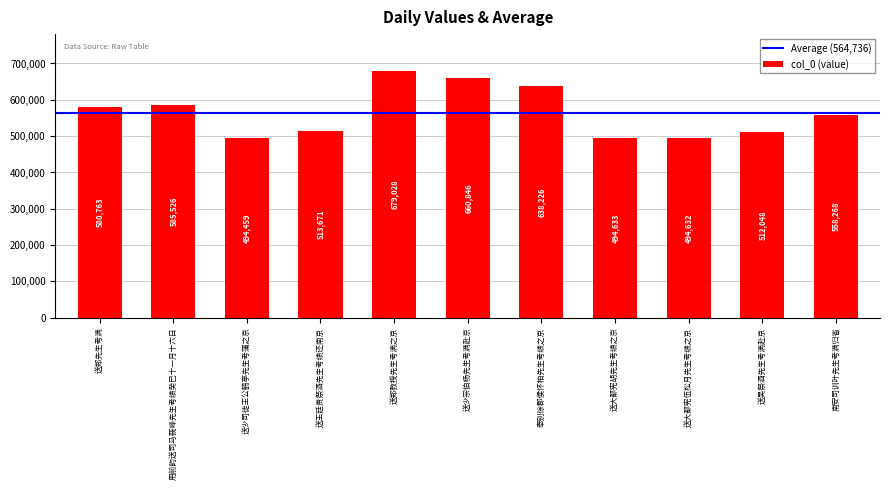

True or false: the data shows 396533 at 送郑教授先生考满之京.

False